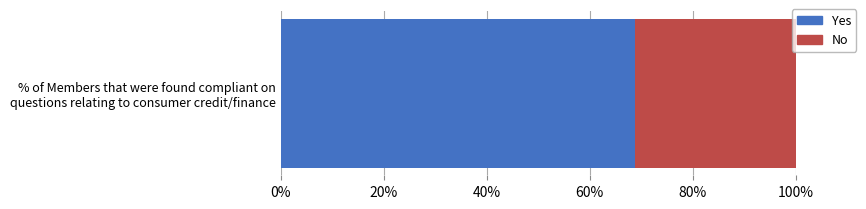

Count the number of data series in this chart.

2